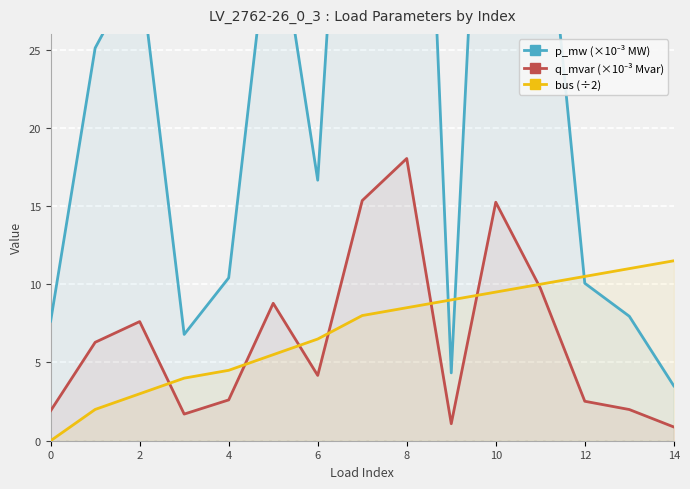

At which category is the sum across all series the highest?

8